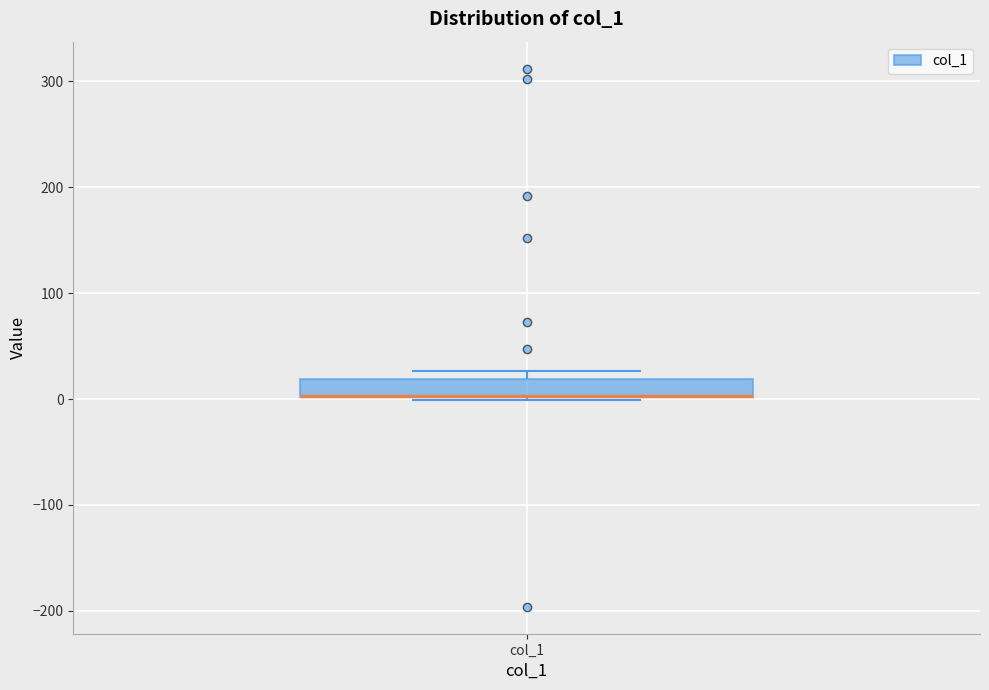

Where is the upper edge of the box for col_1 on the y-axis? The values are not printed on the chart, so give them approximately, as read against the axis.

20